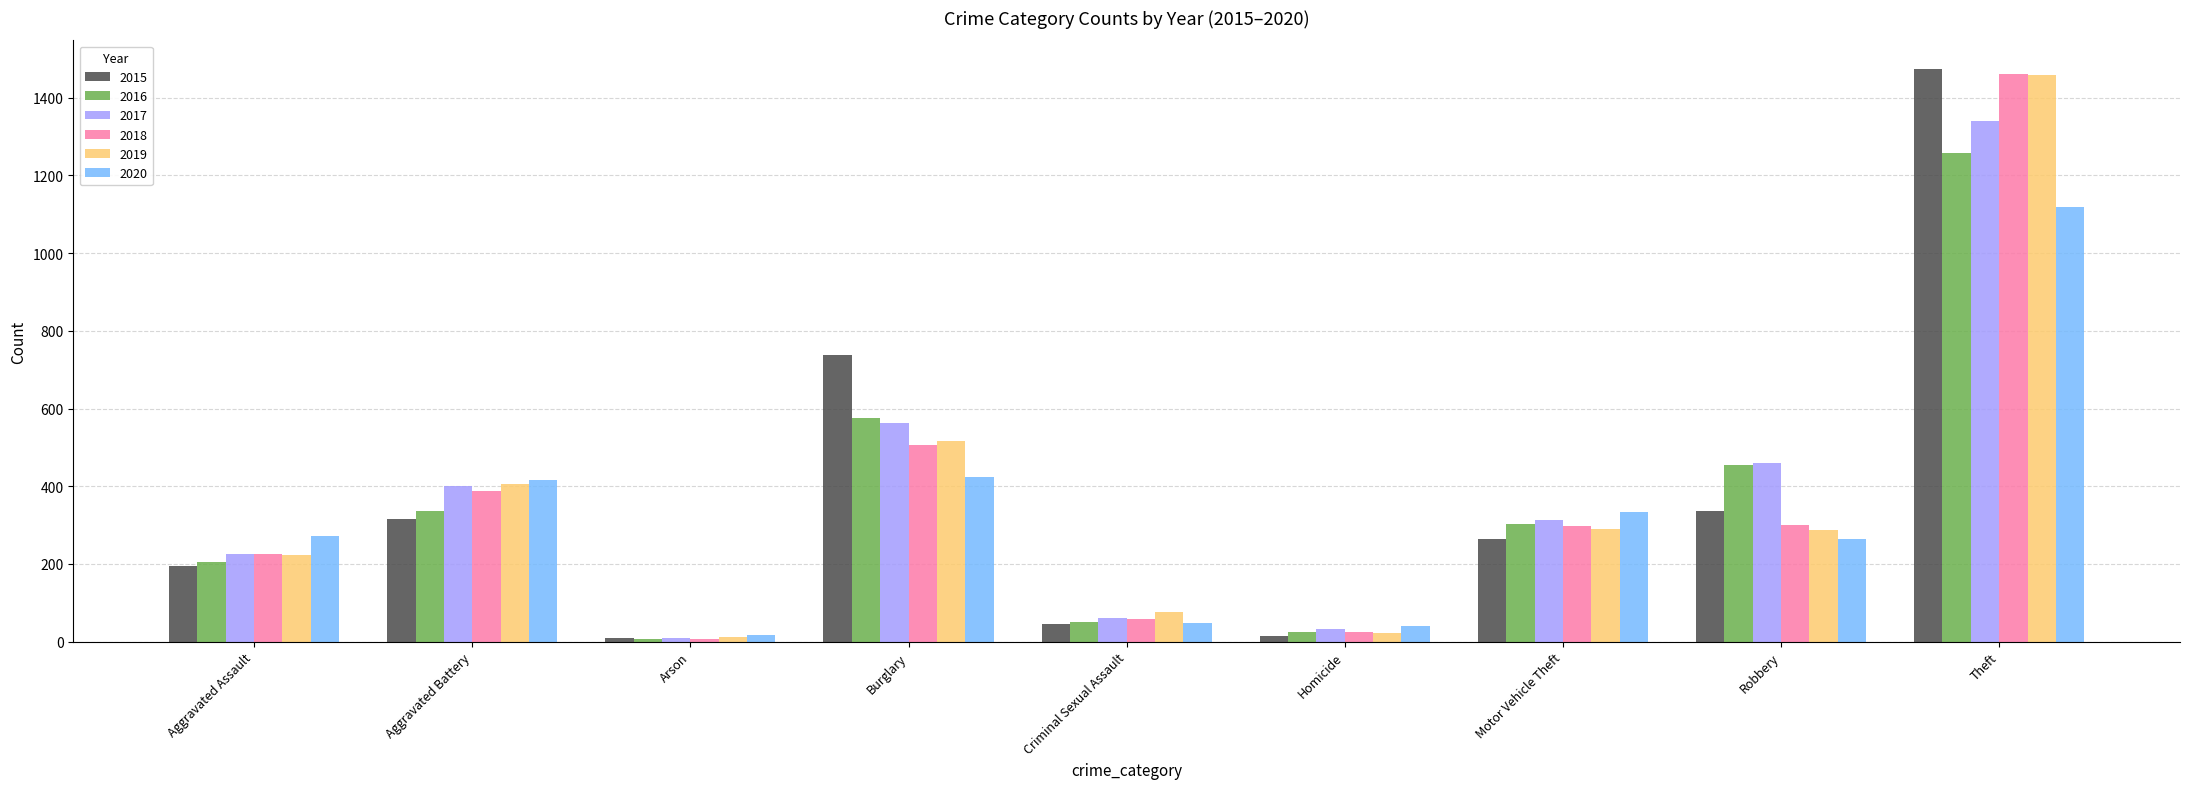

What is the difference between the maximum and minimum values in the 2015 series?

1465